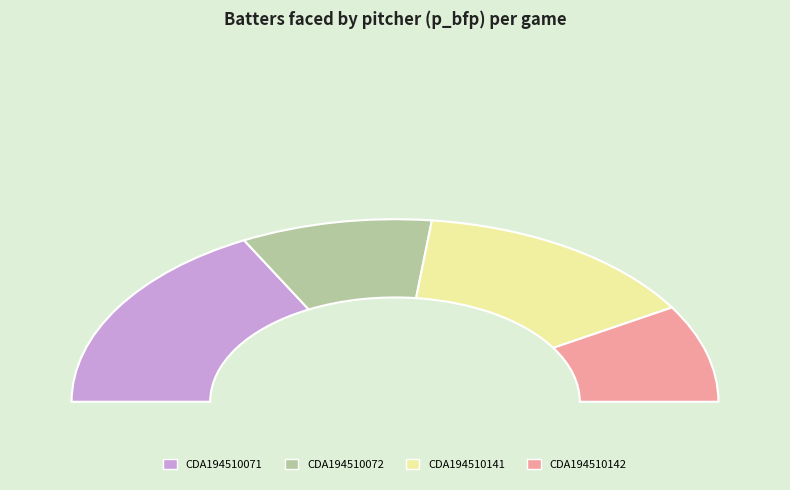

Rank the categories by value from lowest to highest.

CDA194510142, CDA194510072, CDA194510141, CDA194510071